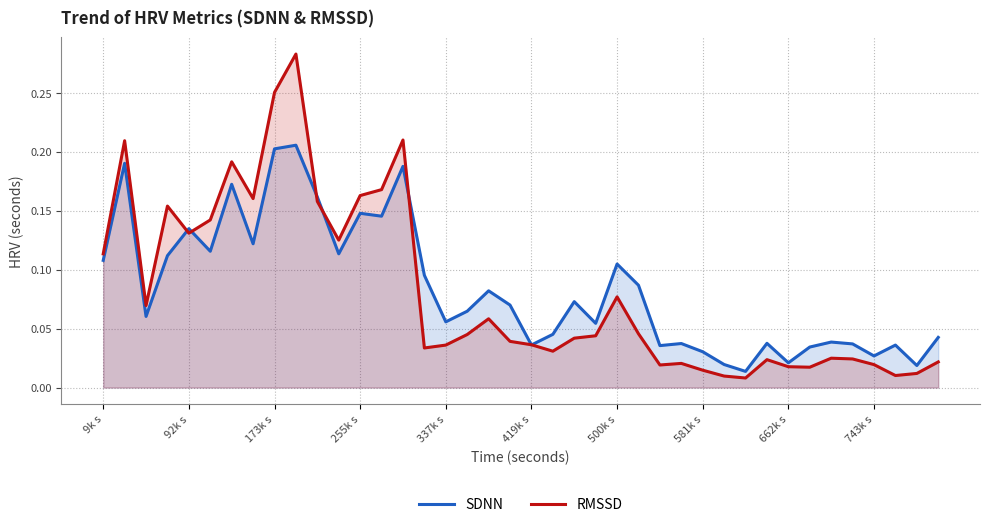

True or false: SDNN has more than 0 points higher than both neighbors.

True